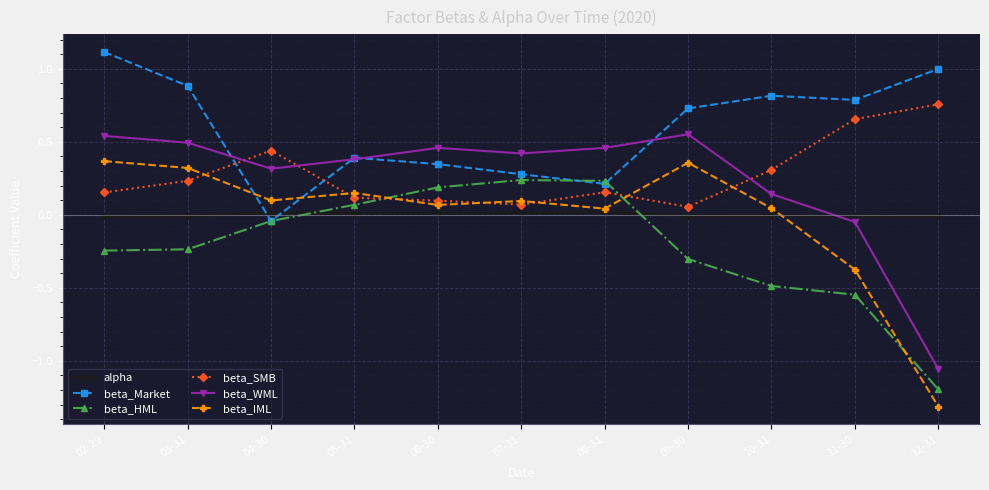

What is the greatest value displayed?

1.1